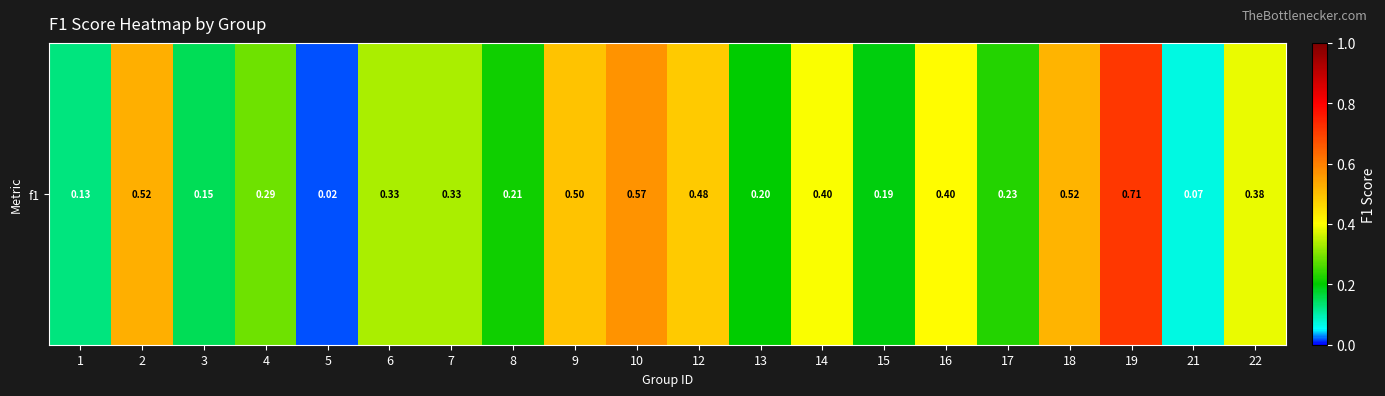

Rank the categories by value from lowest to highest.

5, 21, 1, 3, 15, 13, 8, 17, 4, 6, 7, 22, 14, 16, 12, 9, 18, 2, 10, 19